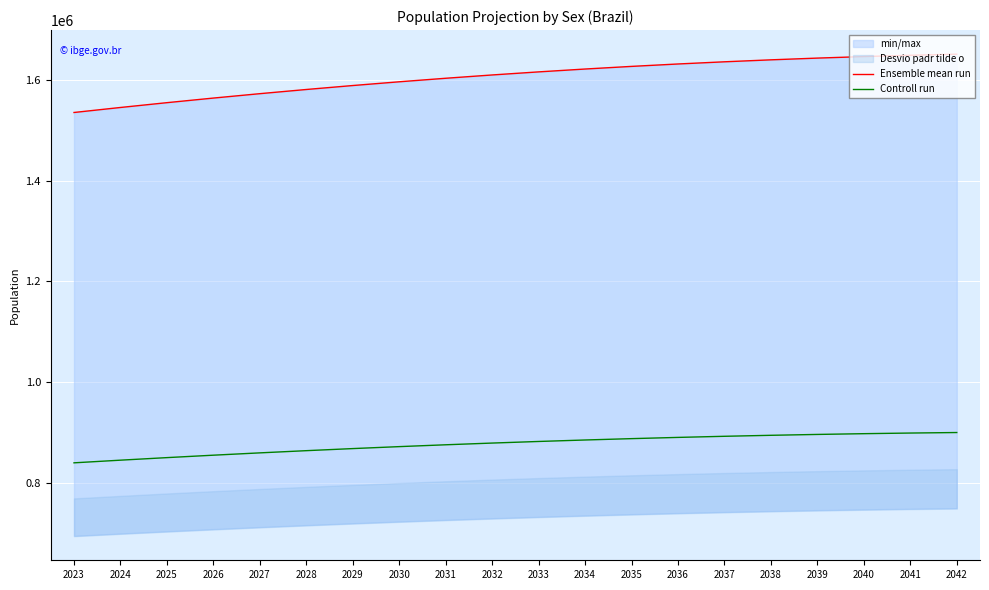

True or false: Ensemble mean run and Controll run cross at least once.

False